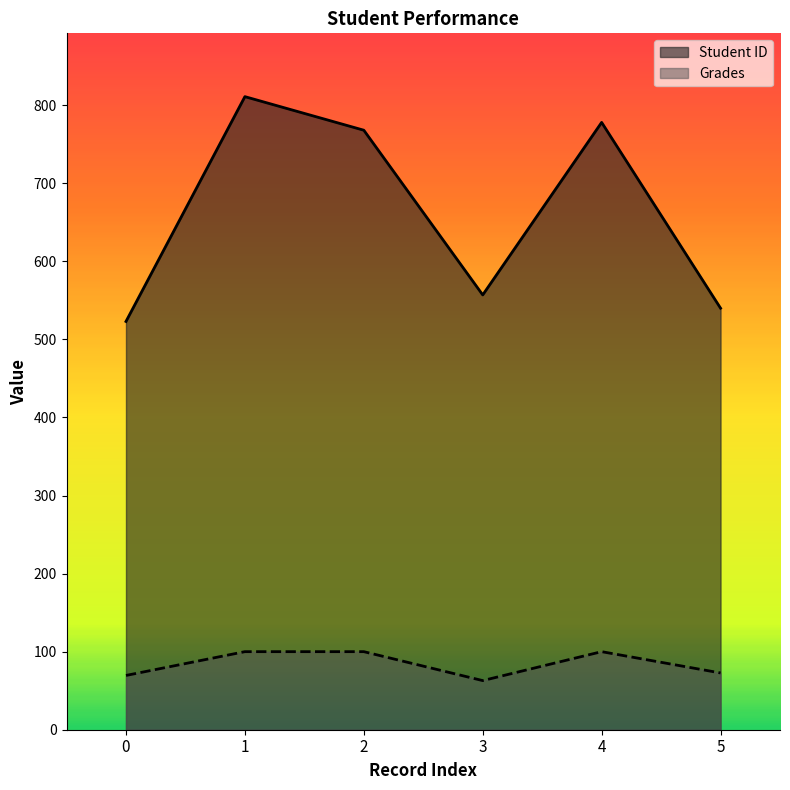

What is the maximum value shown in the chart?

811.0